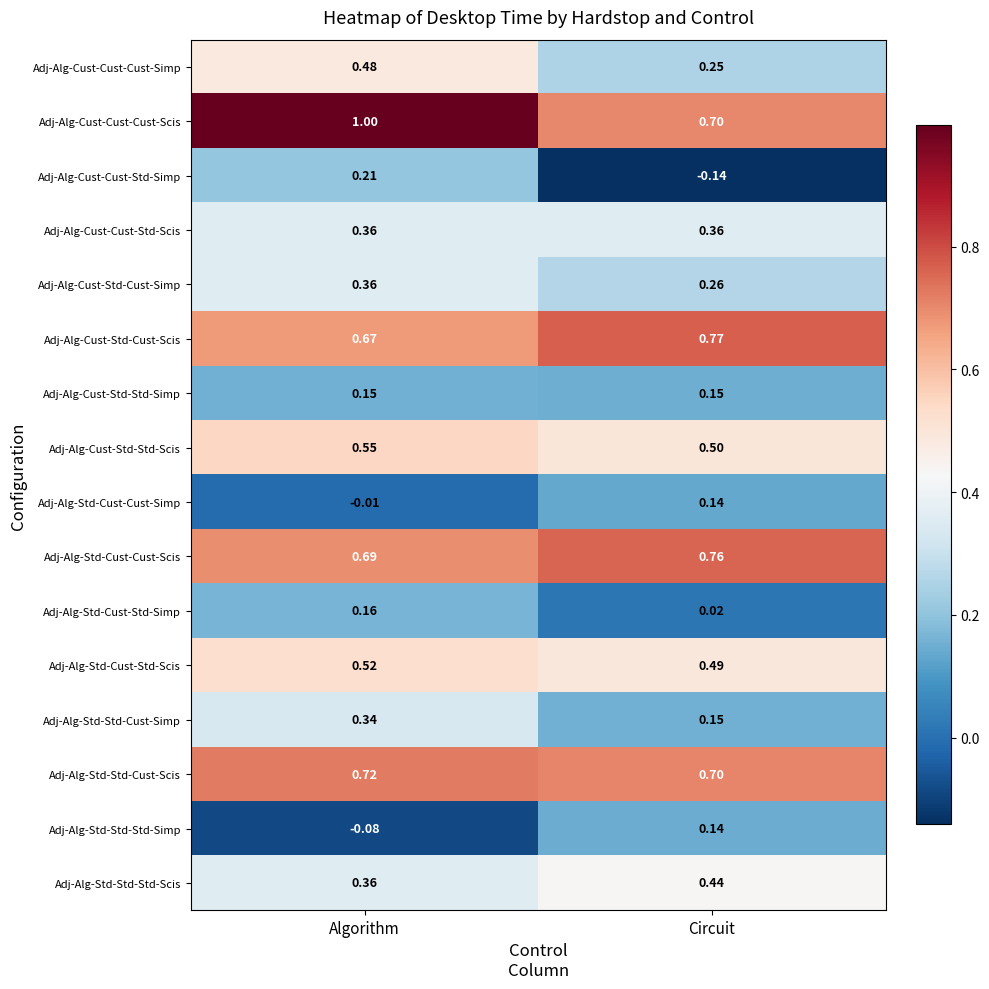

Where is Adj-Alg-Std-Cust-Std-Simp nearest to the value 0?

Circuit